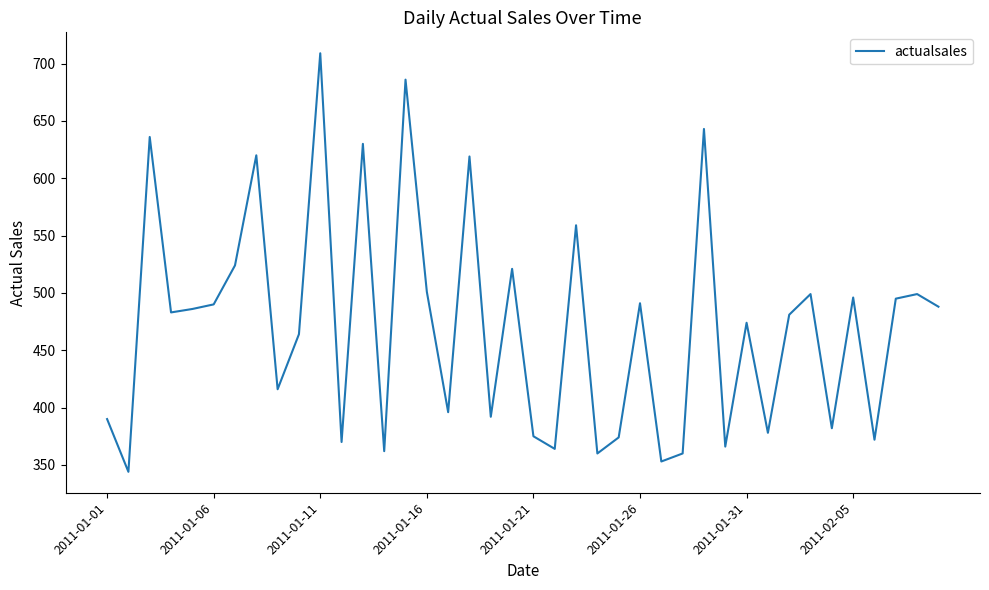

What is the sum of all values?

18848